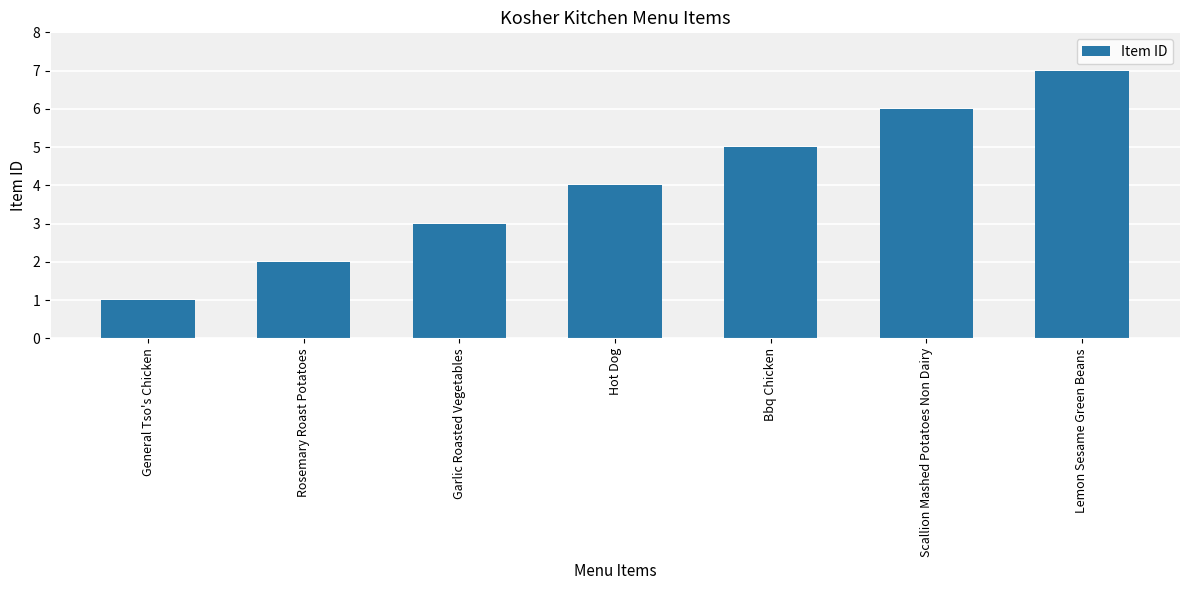

What is the ratio of the value at Lemon Sesame Green Beans to the value at Garlic Roasted Vegetables?

2.3